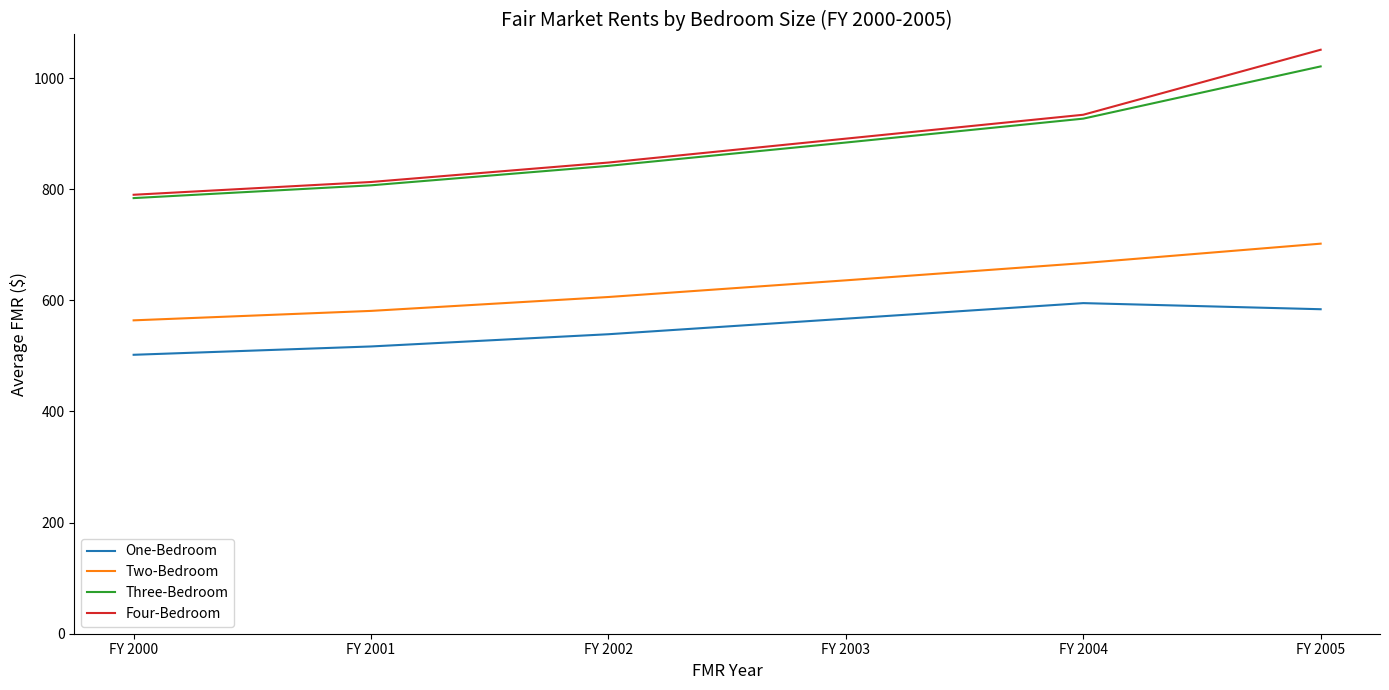

Is it true that Four-Bedroom equals 848 at FY 2002?

True